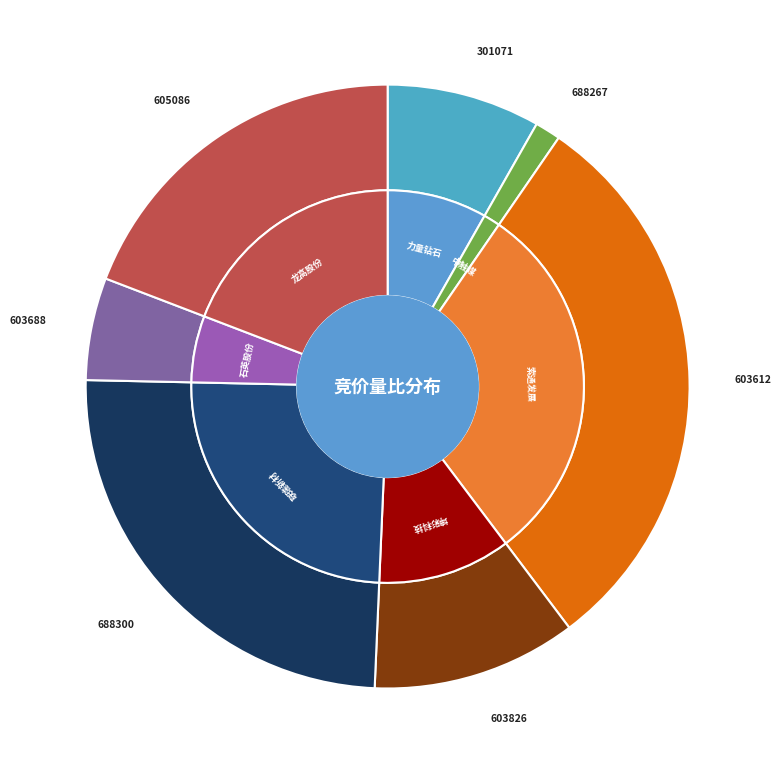

Combined, do 603826 and 603688 account for over 50%?

No